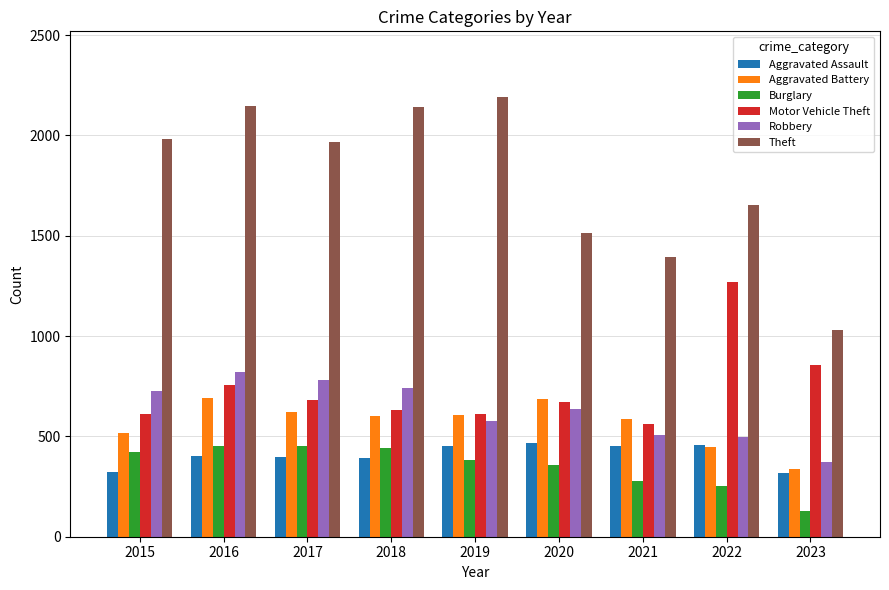

Does the chart contain any negative values?

No